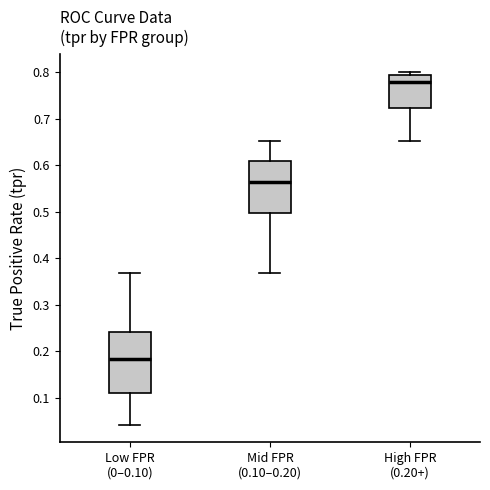

Reading left to right, read every box against the y-axis: the position of its median line, the range the box covers, and the ends of its whiskers. The values are not printed on the chart, so give them approximately, as read against the axis.

Low FPR (0–0.10): median 0.18, box 0.11 to 0.24, whiskers 0.04 to 0.37
Mid FPR (0.10–0.20): median 0.56, box 0.50 to 0.61, whiskers 0.37 to 0.65
High FPR (0.20+): median 0.78, box 0.72 to 0.79, whiskers 0.65 to 0.80